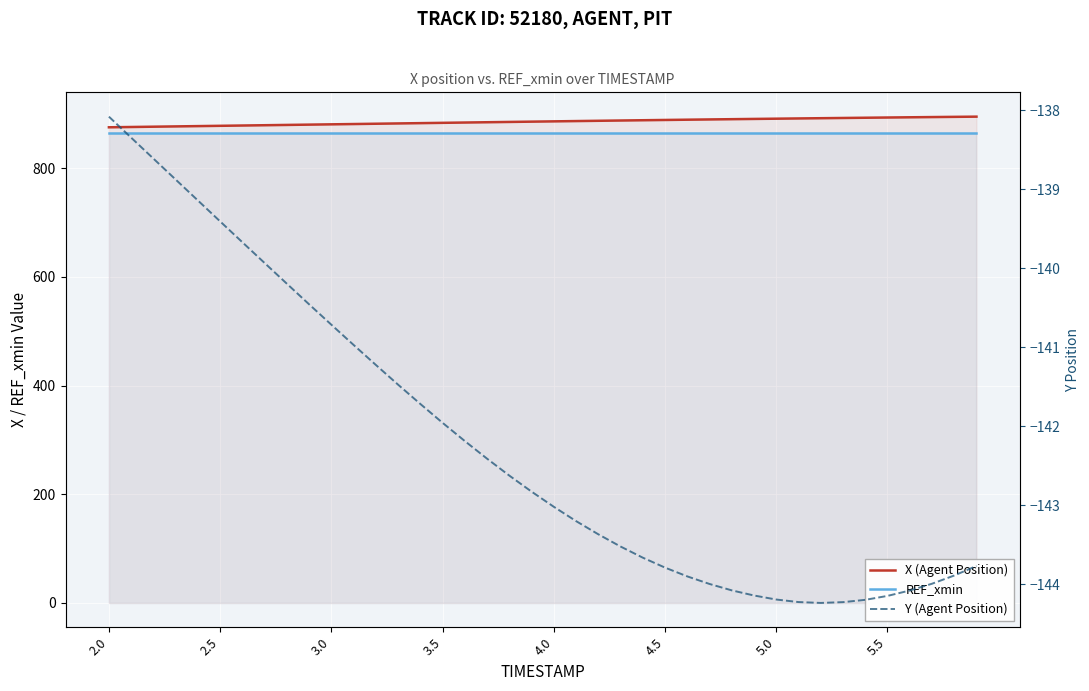

How many categories are shown in the chart?

40